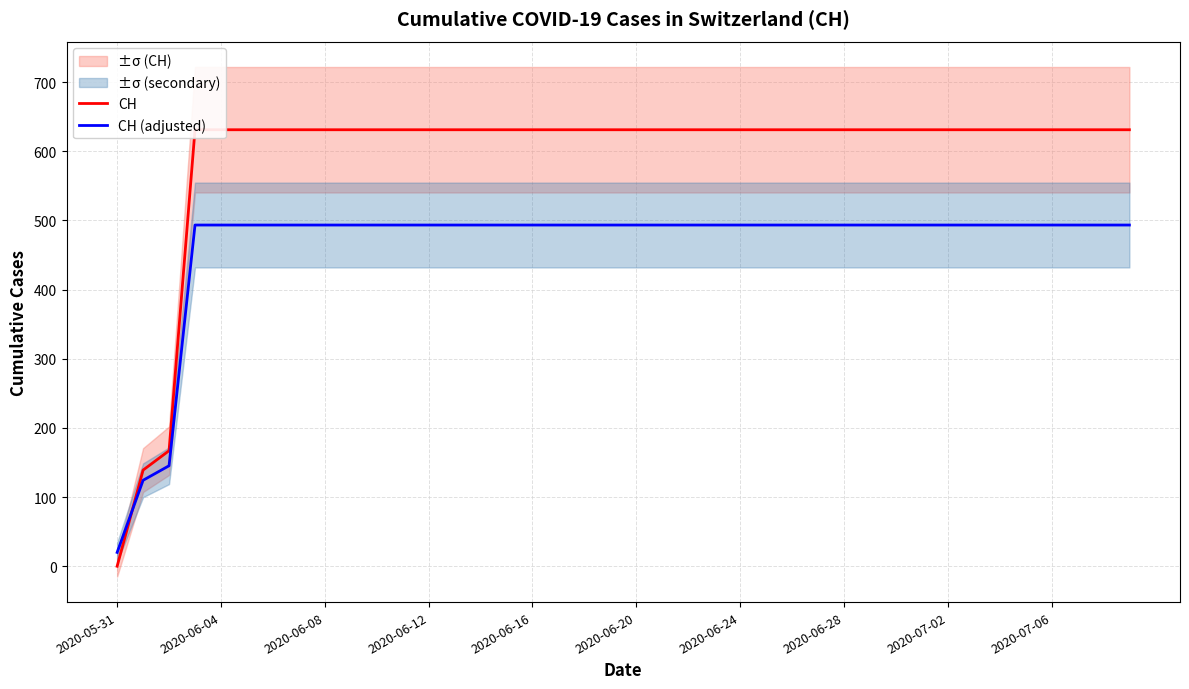

What is the lowest value of the CH (adjusted) series?

20.0